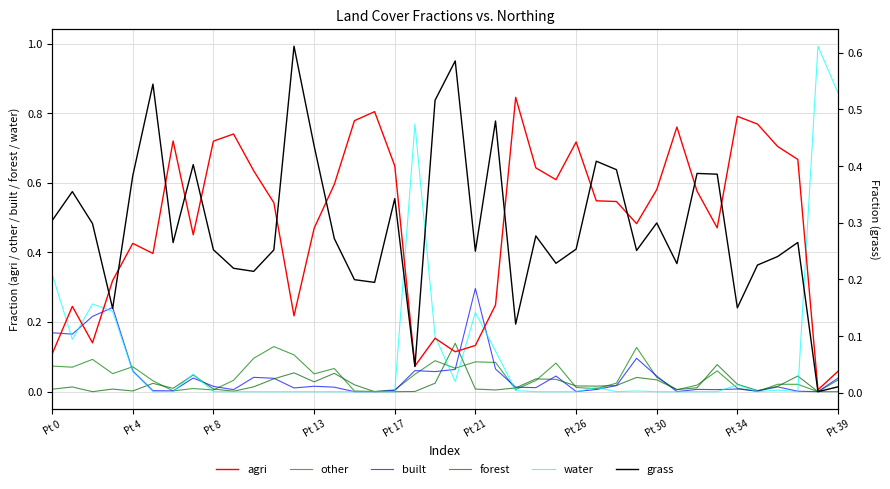

Which series has the largest range (max minus min)?

water